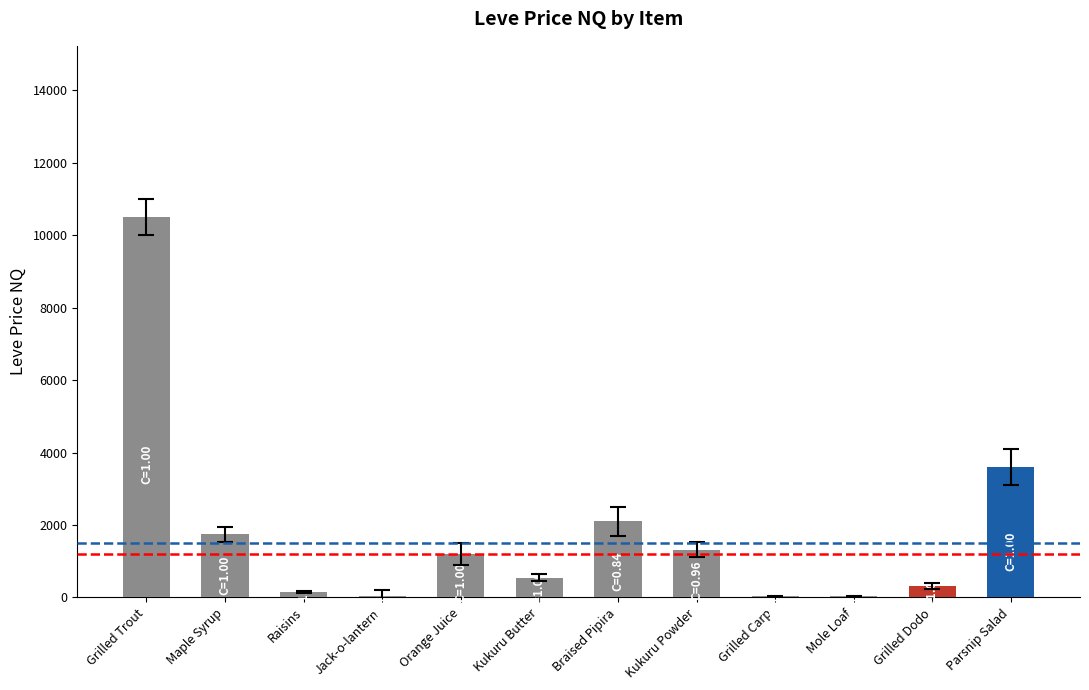

What is the ratio of the value at Kukuru Powder to the value at Kukuru Butter?

2.4